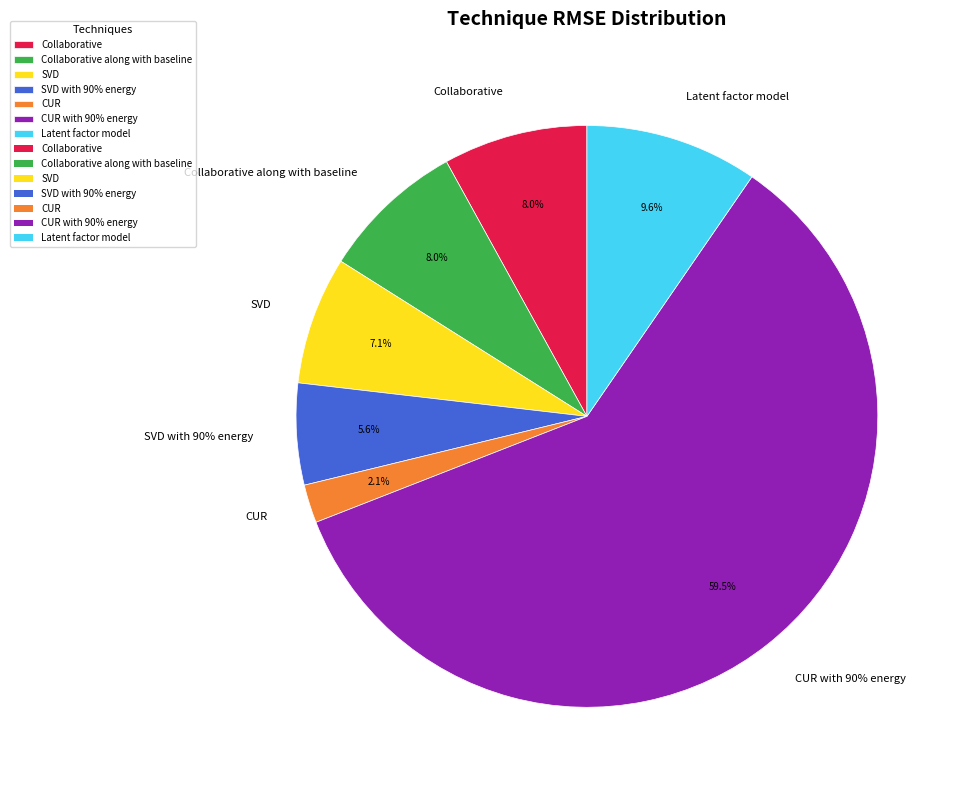

Rank the categories by value from lowest to highest.

CUR, SVD with 90% energy, SVD, Collaborative, Collaborative along with baseline, Latent factor model, CUR with 90% energy